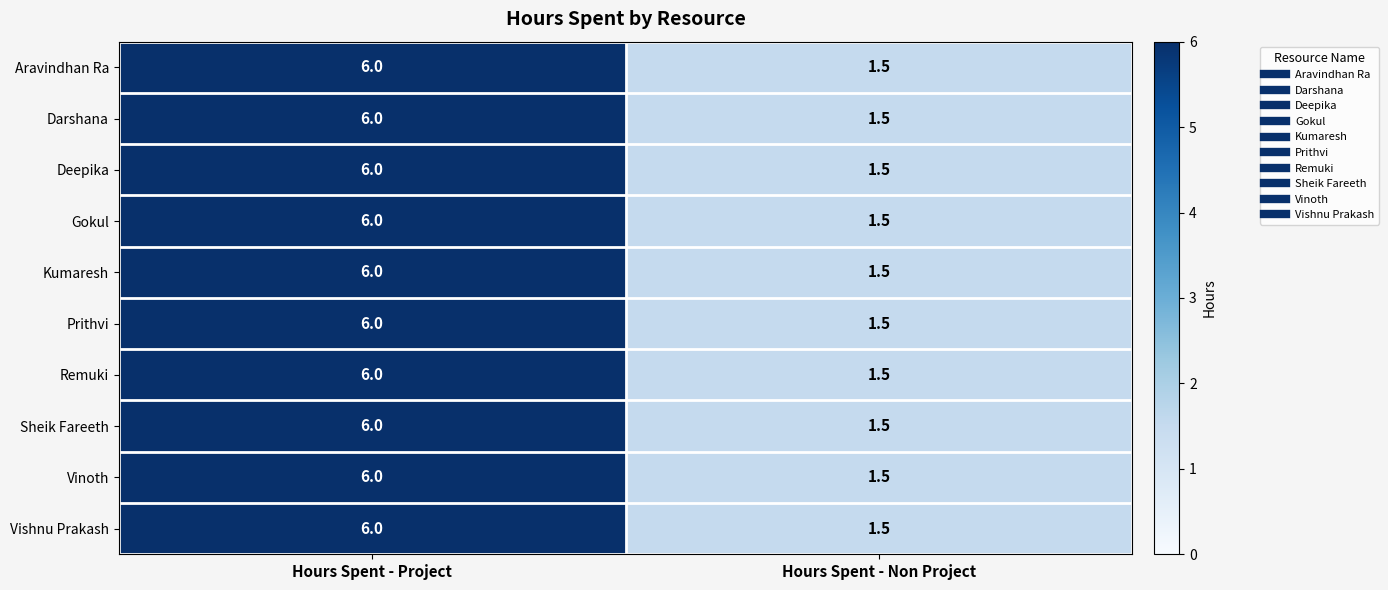

The value of Aravindhan Ra at Hours Spent - Non Project is 0.5. True or false?

False